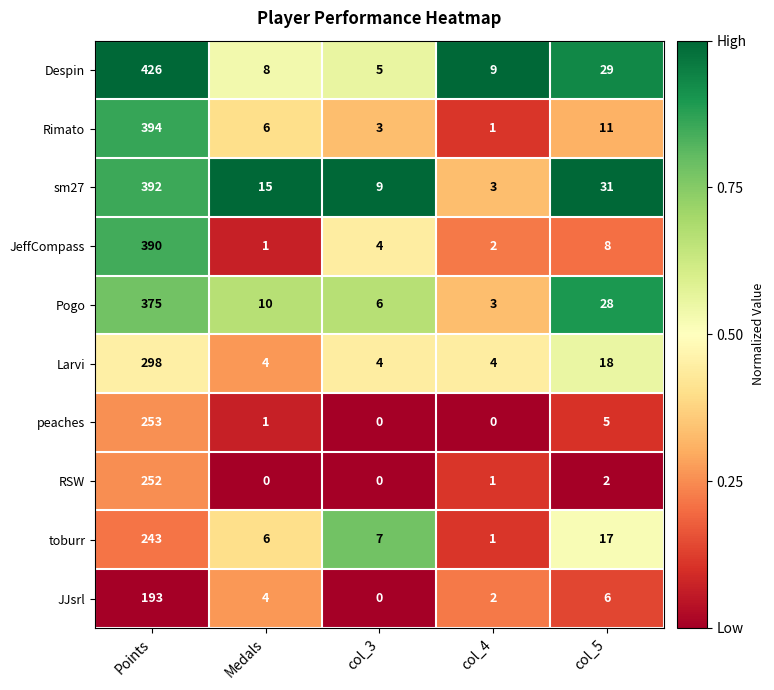

What is the sum of the Pogo values at col_4 and Points?

378